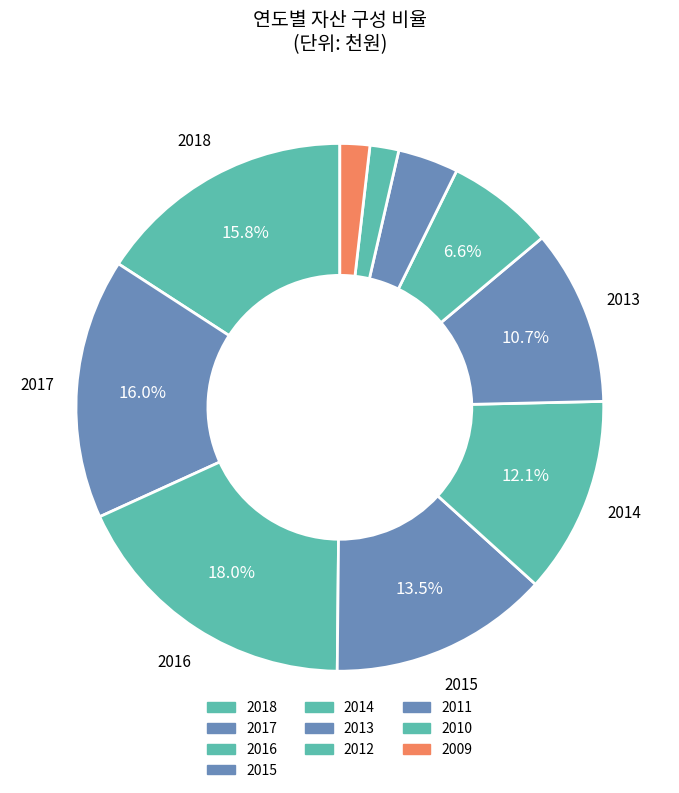

How many slices are in this pie chart?

10